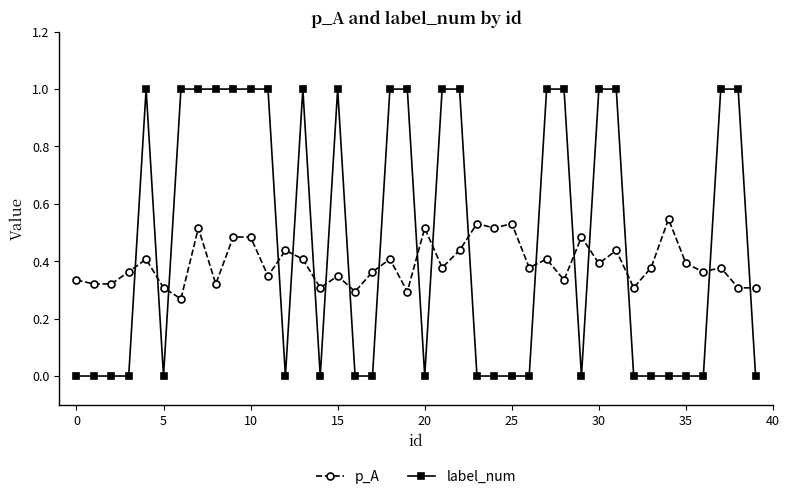

List the series in order of their overall mean, highest first.

label_num, p_A